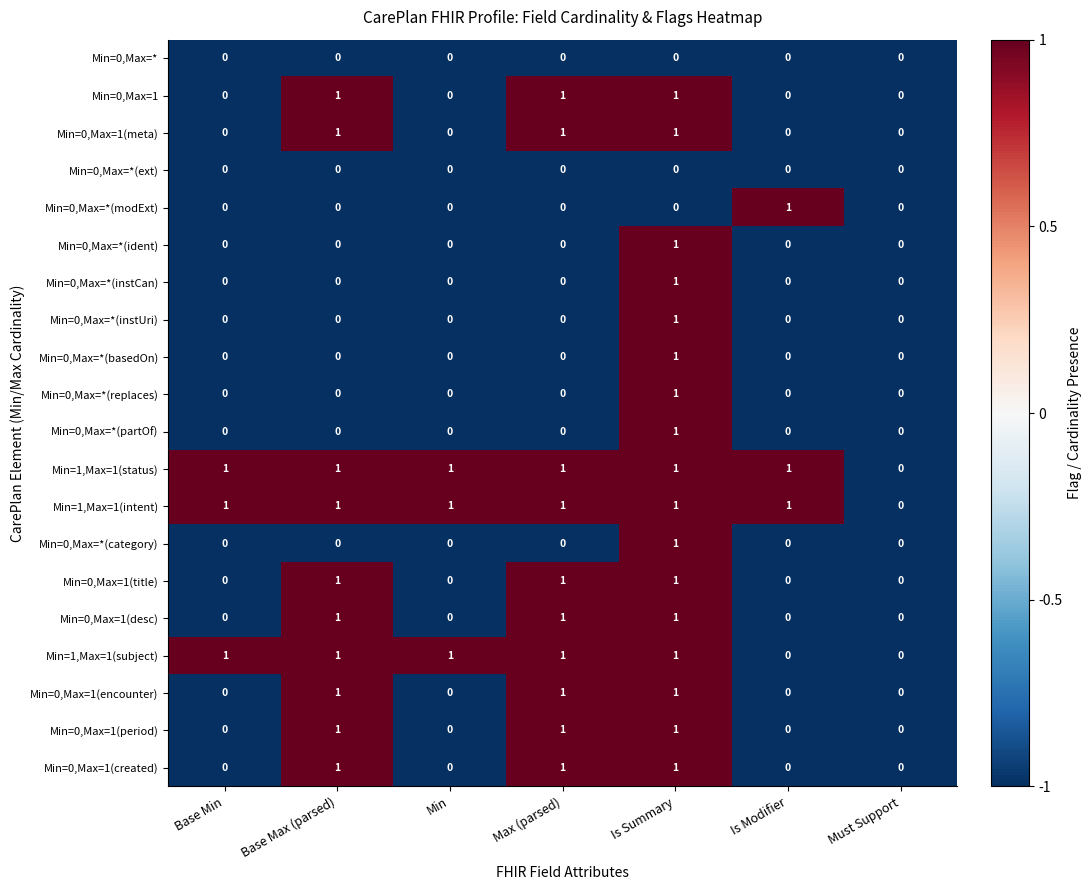

At which category is the sum across all series the highest?

Is Summary